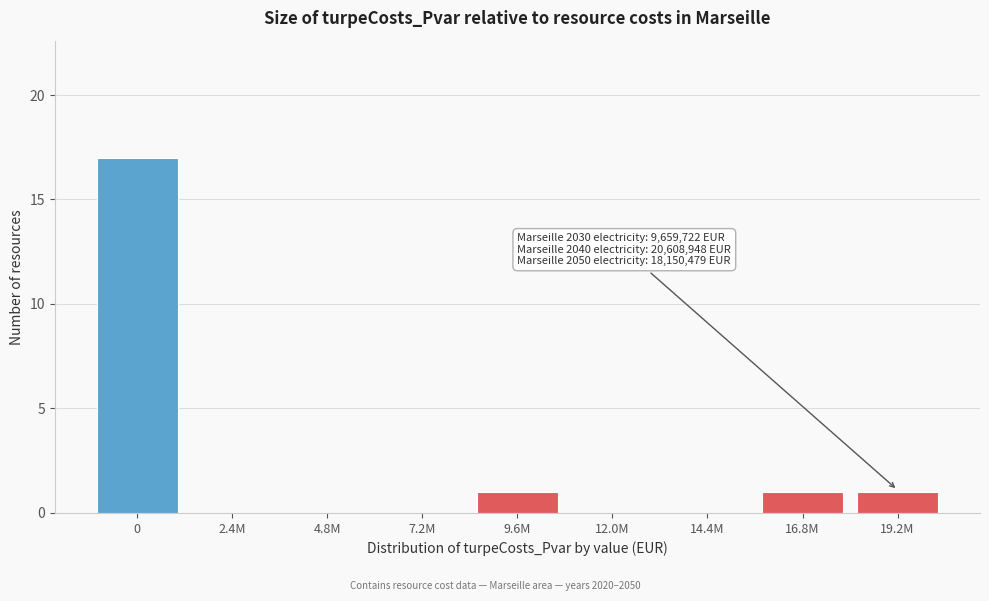

Reading left to right, list all the values displayed in this chart.

0=17	2.4M=0	4.8M=0	7.2M=0	9.6M=1	12.0M=0	14.4M=0	16.8M=1	19.2M=1